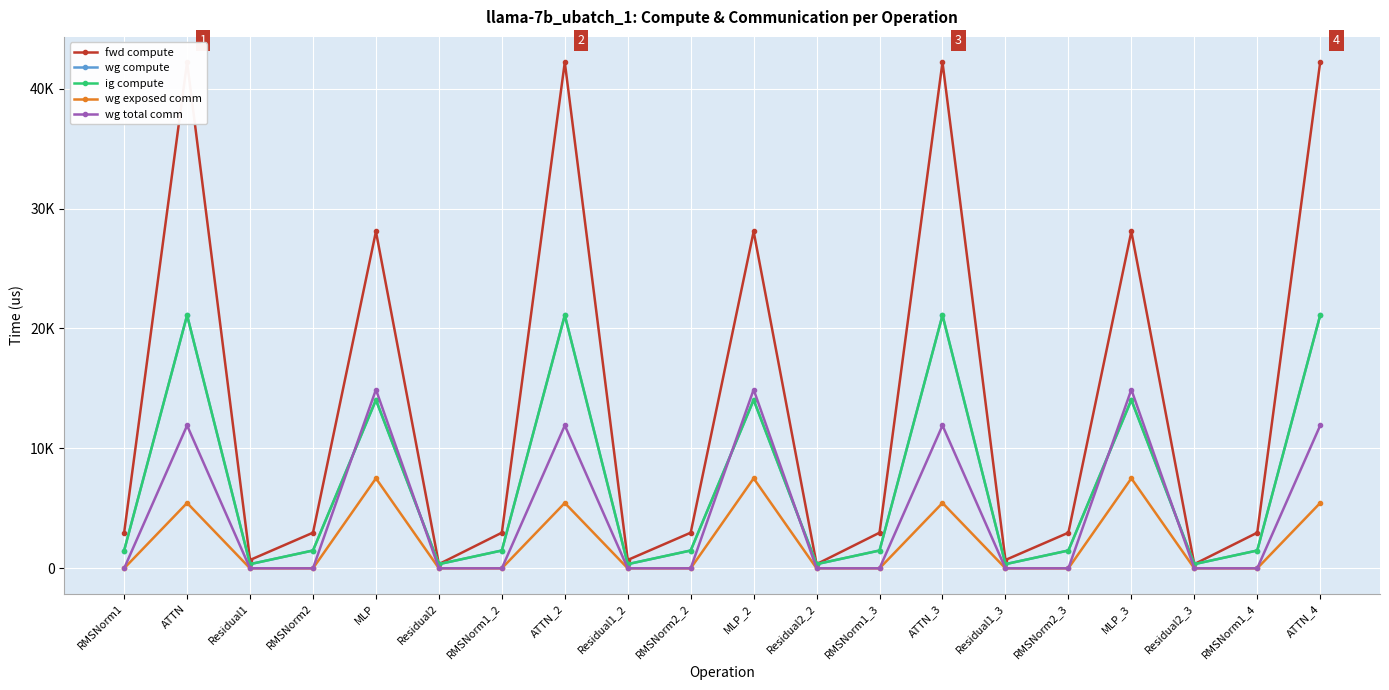

What is the value of the fwd compute point at the 18th from the left?

348.1